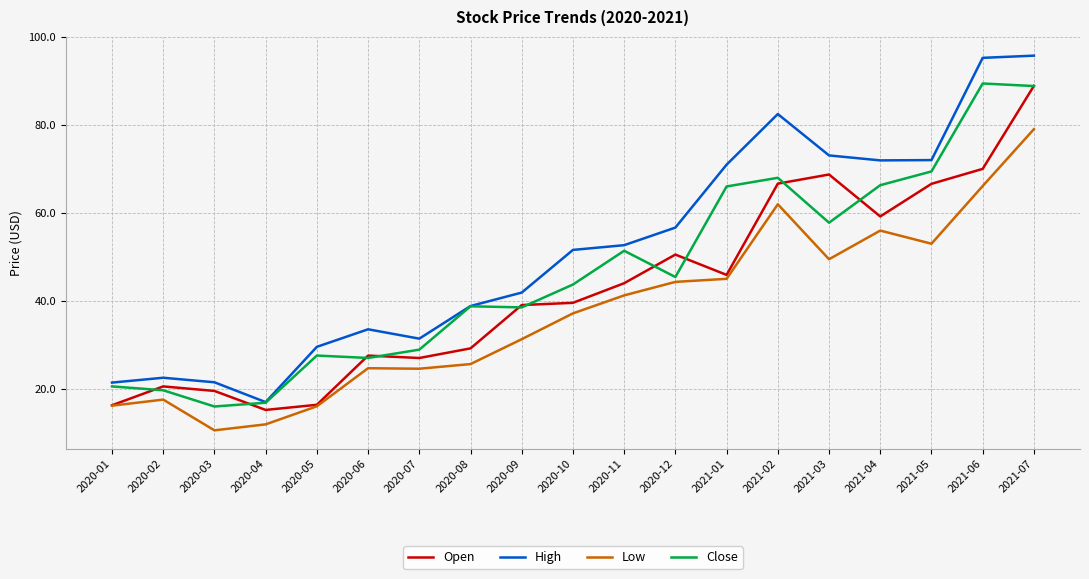

Between 2020-01 and 2021-04, which series saw the biggest shift?

High